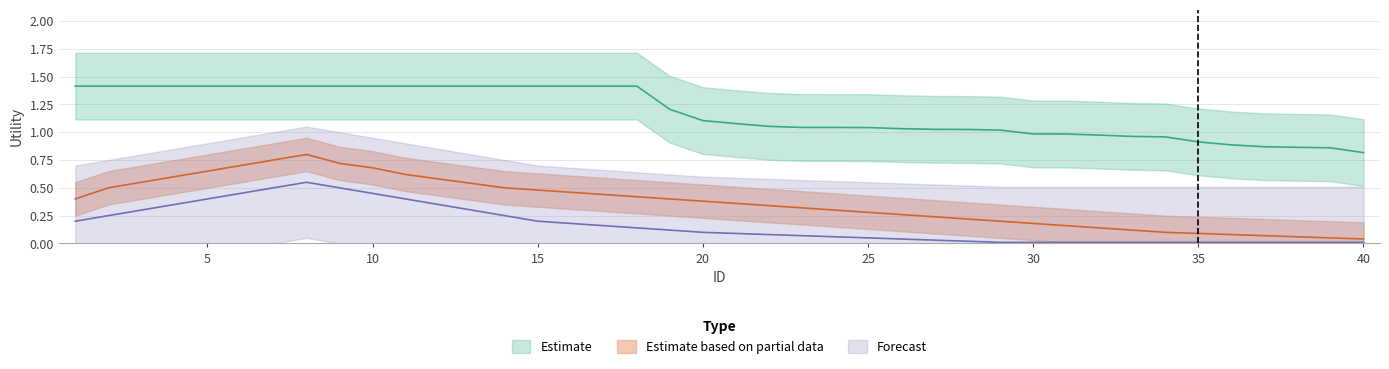

Where does the Estimate series first go above 1?

1